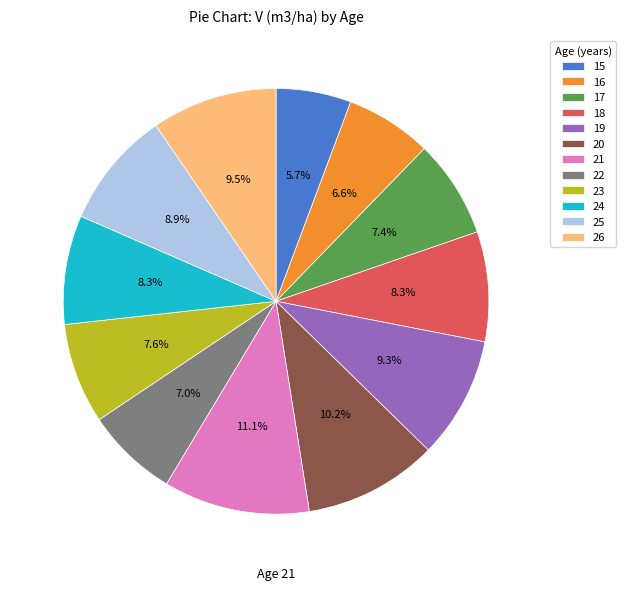

Which slice is the smallest?

15